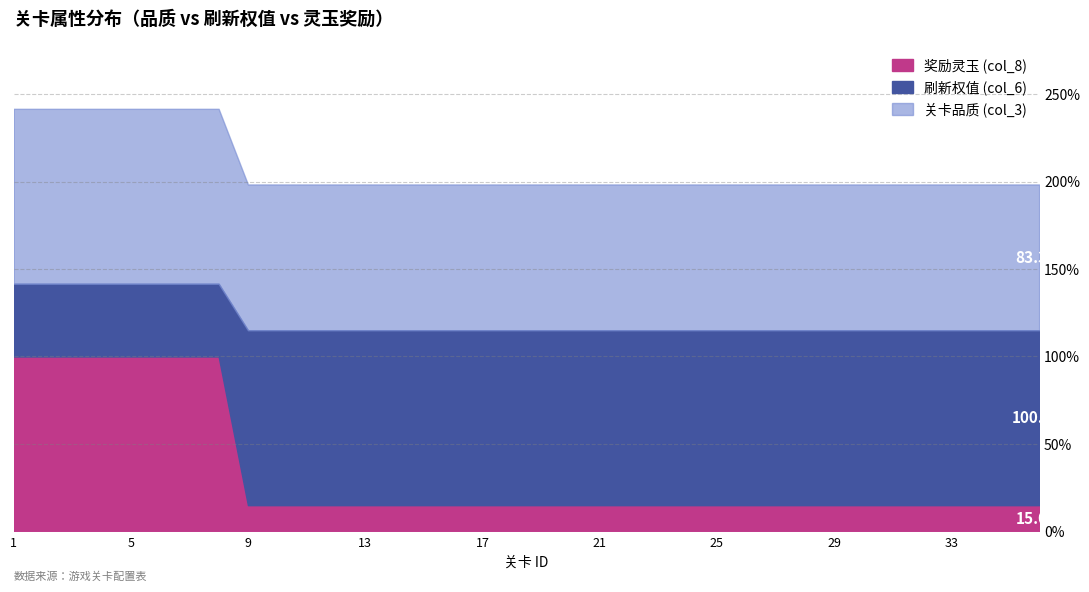

Count the dungeon_pro (col_6) values in the range 1 to 2.

36